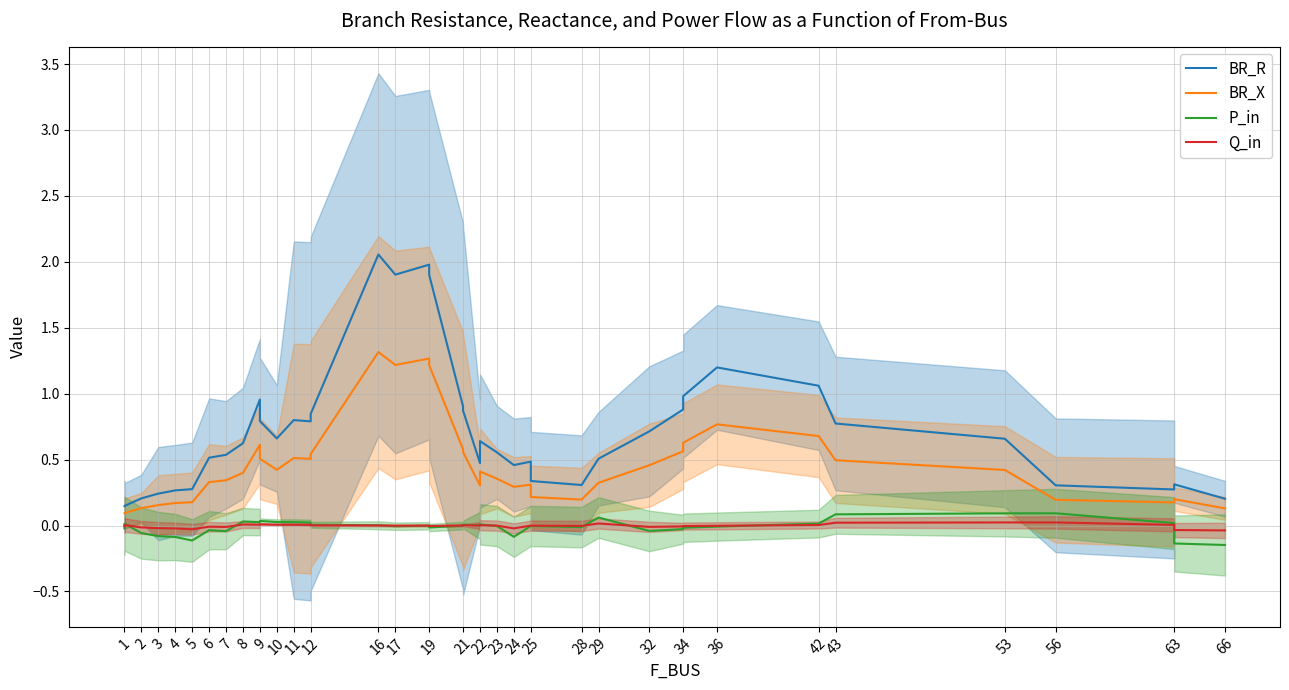

True or false: BR_X and BR_R cross at least once.

False